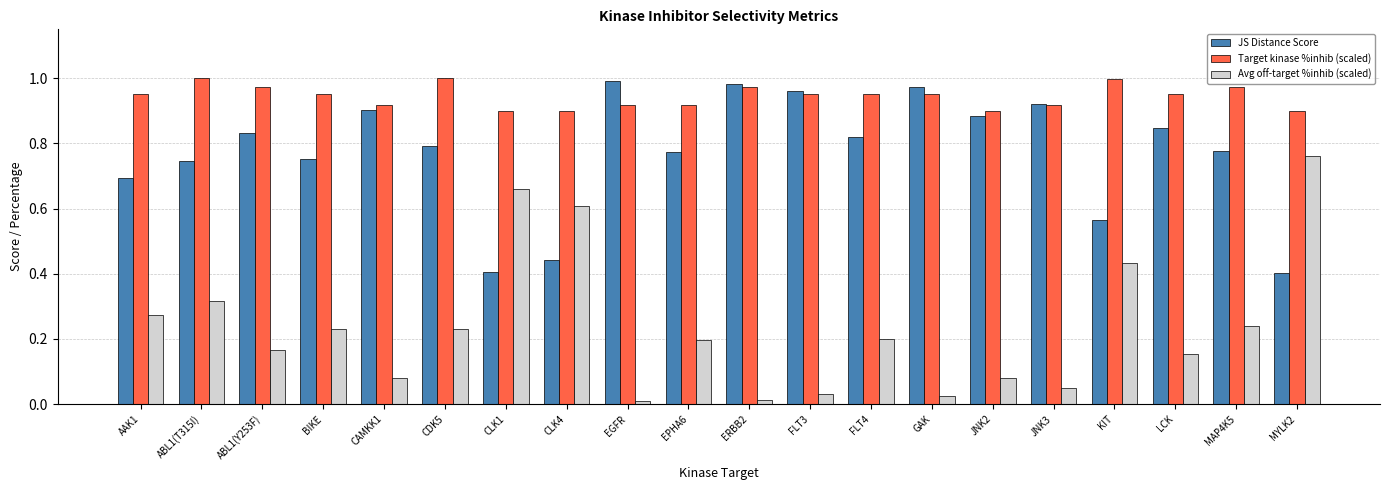

Which series has the largest range (max minus min)?

Avg off-target %inhib (scaled)